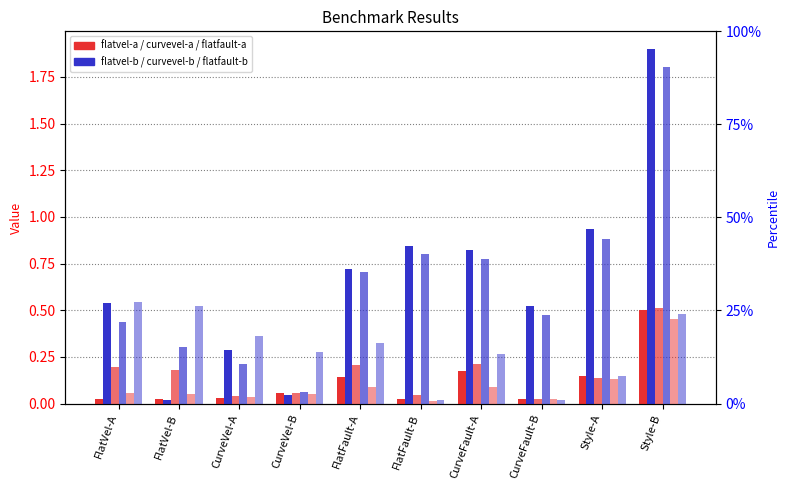

Is it true that flatfault-a equals 0.0 at FlatVel-B?

False